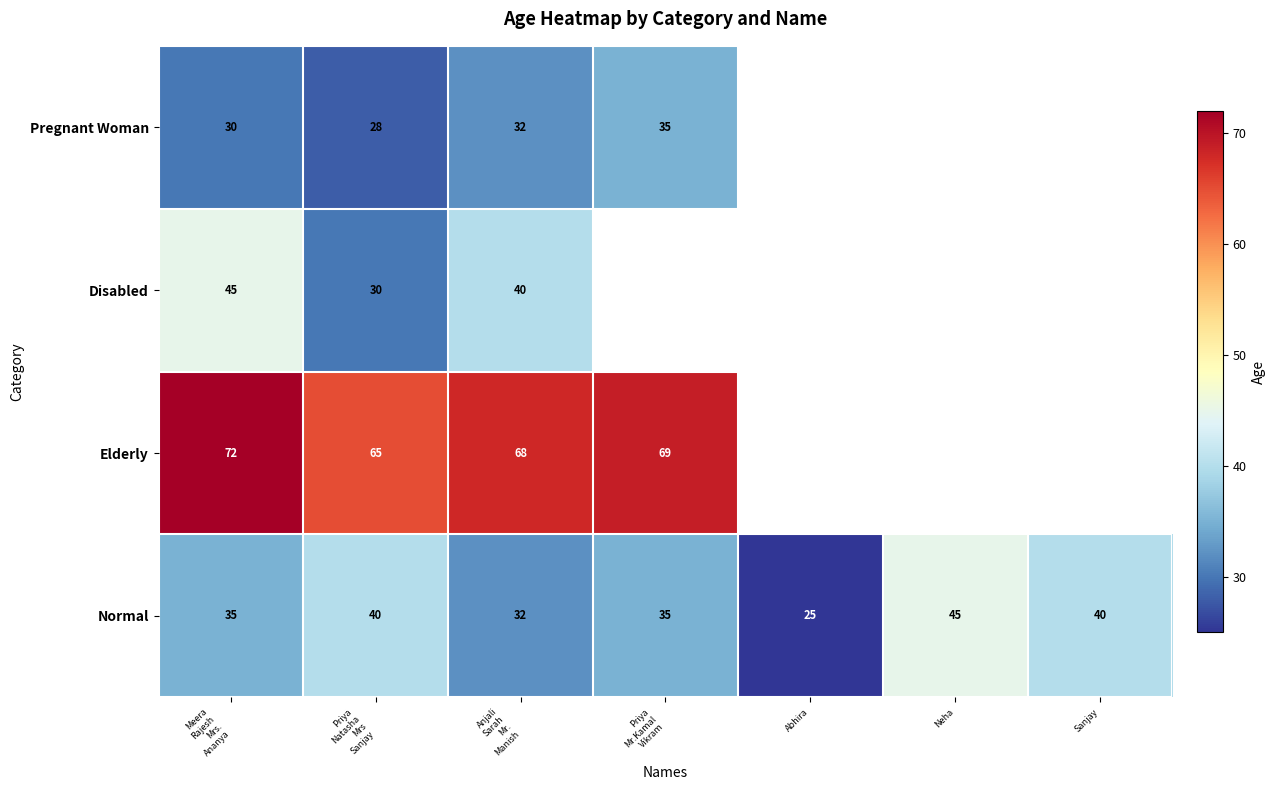

Which category has the highest value across all series?

Meera
Rajesh
Mrs.
Ananya